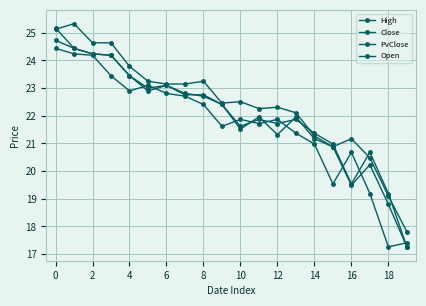

How many values in the PvClose series are below 22?

10